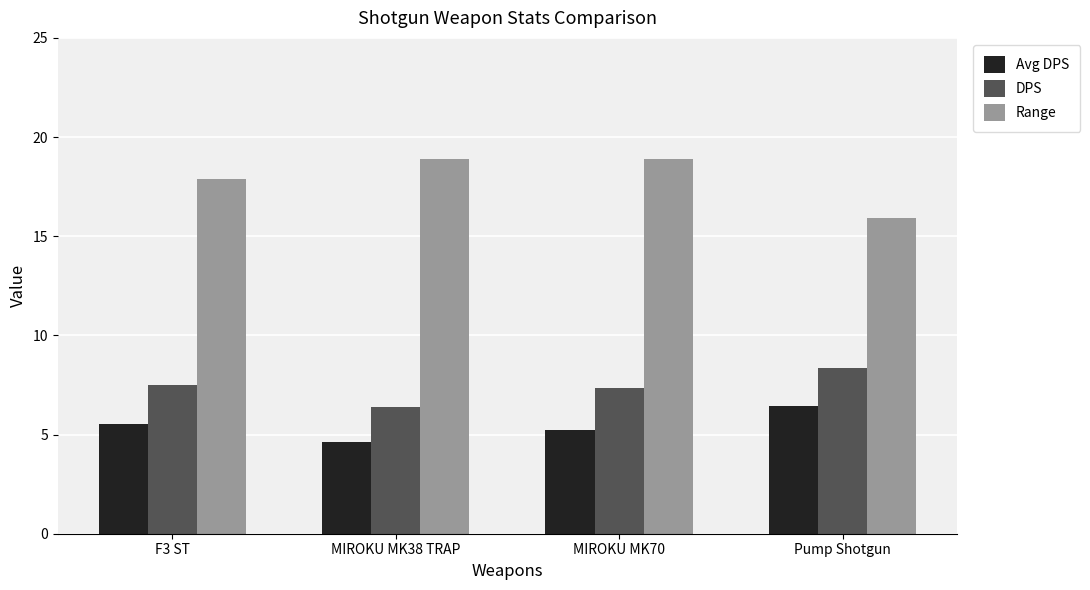

At how many categories does at least one series exceed 6?

4